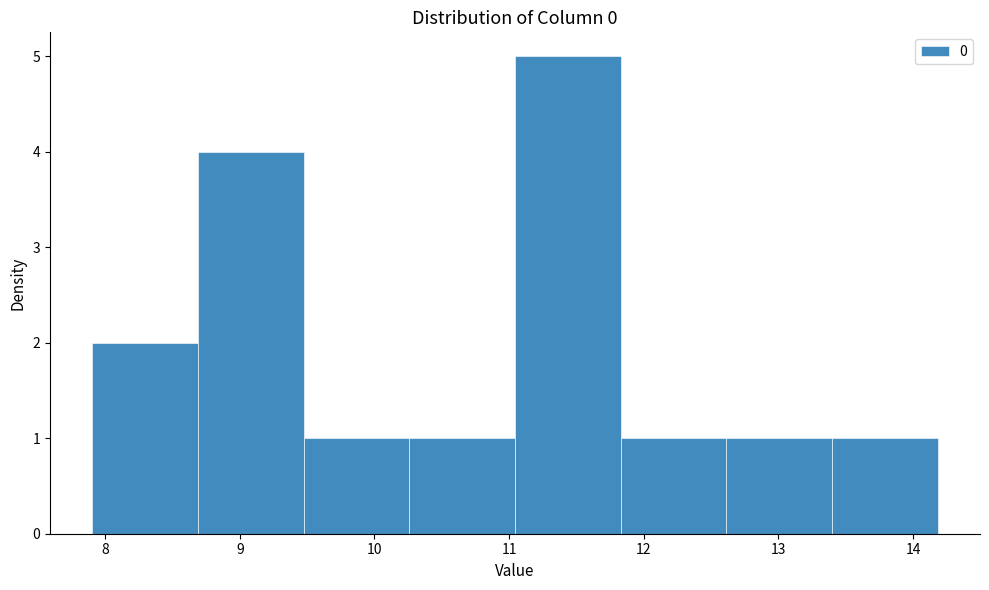

What is the height of the bar covering 8.7 to 9.5 on the x-axis? Neither the bar edges nor the heights are printed on the chart, so give them approximately, as read against the axes.

4